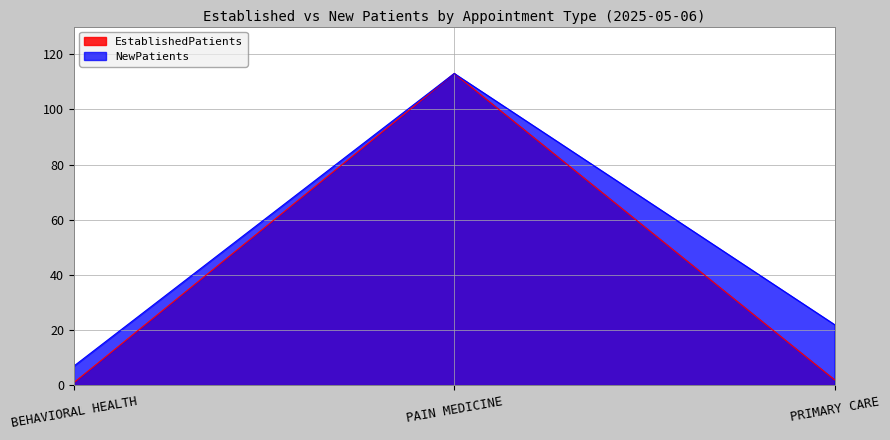

How many NewPatients values are between 7 and 113?

3